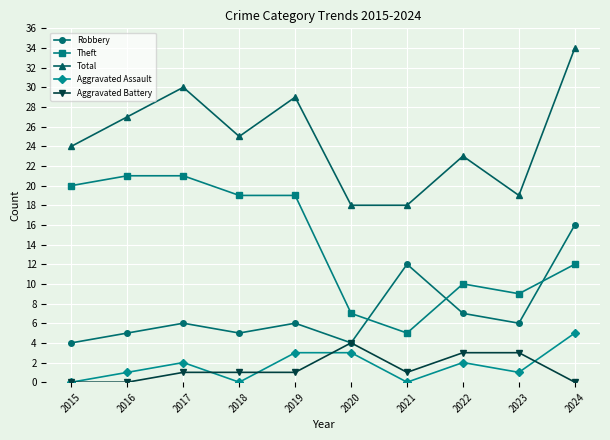

True or false: Total has more than 2 points higher than both neighbors.

True